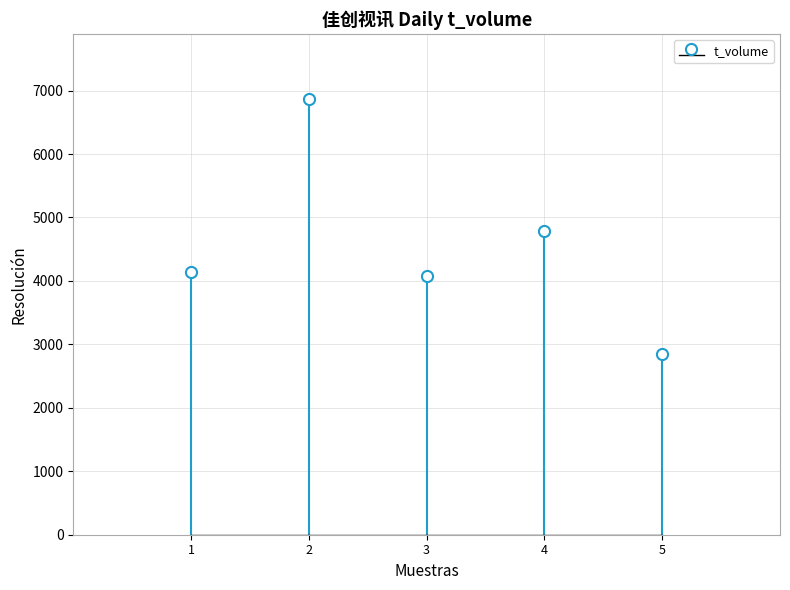

What is the total value across all series at 2022-10-26?

6870.0